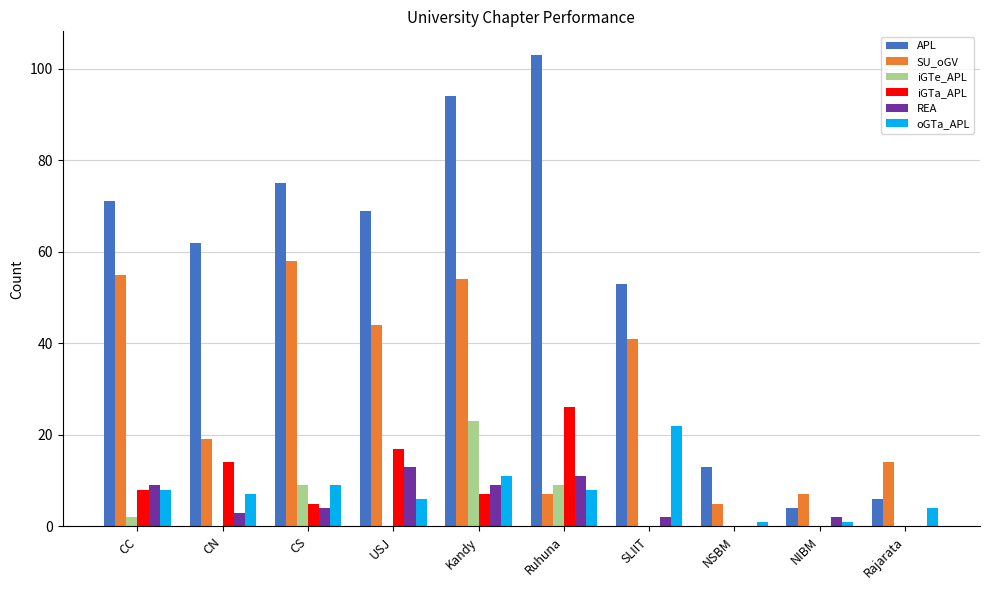

Reading right to left, list all the values displayed in this chart.

APL: Rajarata=6	NIBM=4	NSBM=13	SLIIT=53	Ruhuna=103	Kandy=94	USJ=69	CS=75	CN=62	CC=71
SU_oGV: Rajarata=14	NIBM=7	NSBM=5	SLIIT=41	Ruhuna=7	Kandy=54	USJ=44	CS=58	CN=19	CC=55
iGTe_APL: Rajarata=0	NIBM=0	NSBM=0	SLIIT=0	Ruhuna=9	Kandy=23	USJ=0	CS=9	CN=0	CC=2
iGTa_APL: Rajarata=0	NIBM=0	NSBM=0	SLIIT=0	Ruhuna=26	Kandy=7	USJ=17	CS=5	CN=14	CC=8
REA: Rajarata=0	NIBM=2	NSBM=0	SLIIT=2	Ruhuna=11	Kandy=9	USJ=13	CS=4	CN=3	CC=9
oGTa_APL: Rajarata=4	NIBM=1	NSBM=1	SLIIT=22	Ruhuna=8	Kandy=11	USJ=6	CS=9	CN=7	CC=8